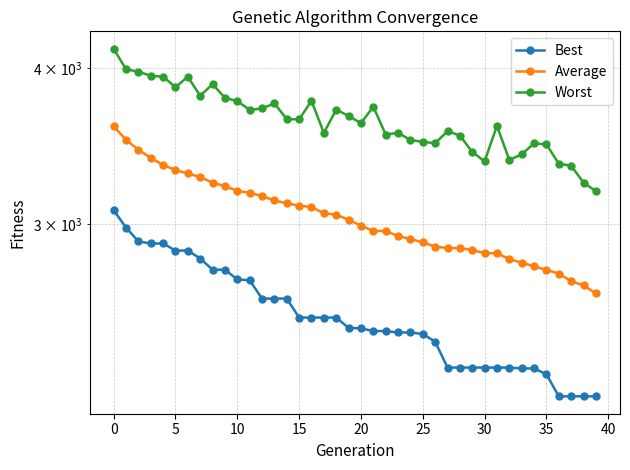

At which category does the chart reach its minimum across all series?

36